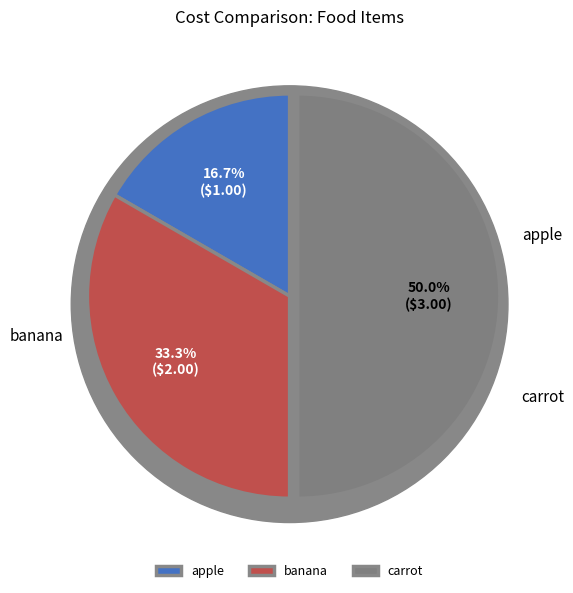

To the nearest percent, what is the difference between the apple and banana slice percentages?

17%